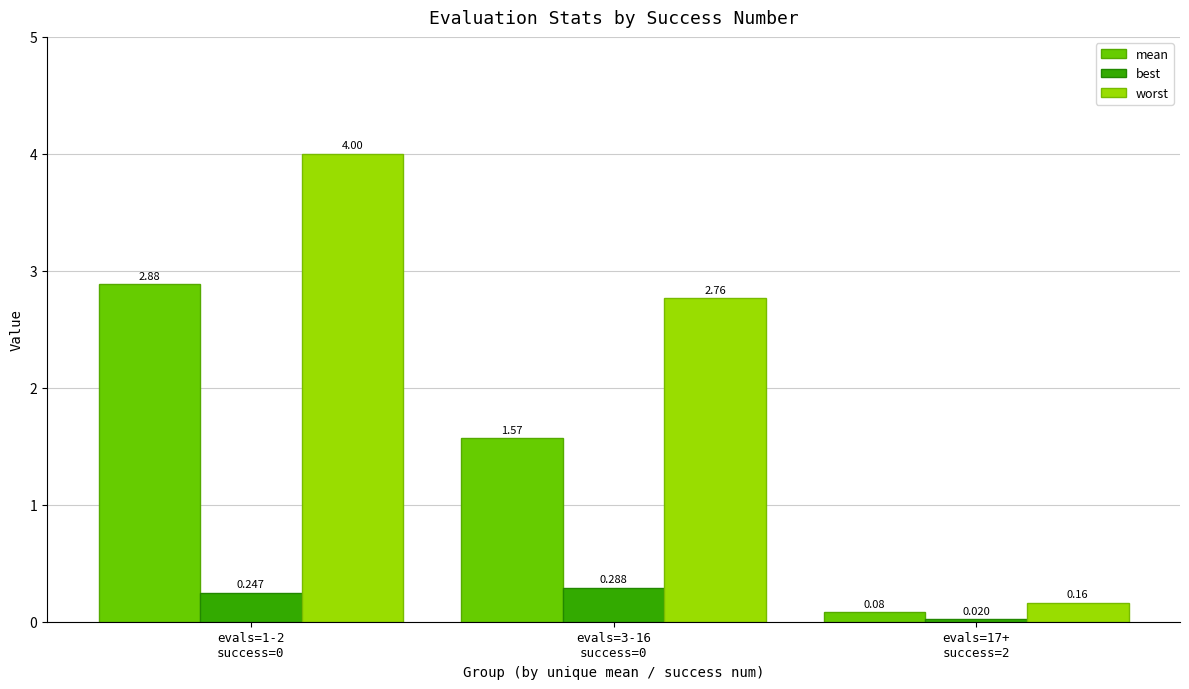

At which label does mean reach its minimum?

evals=17+
success=2